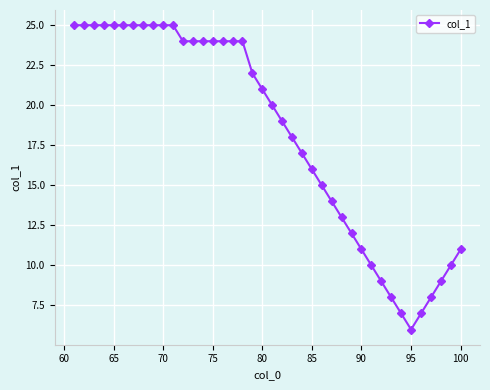

Is this an area chart (filled region under the line)?

No